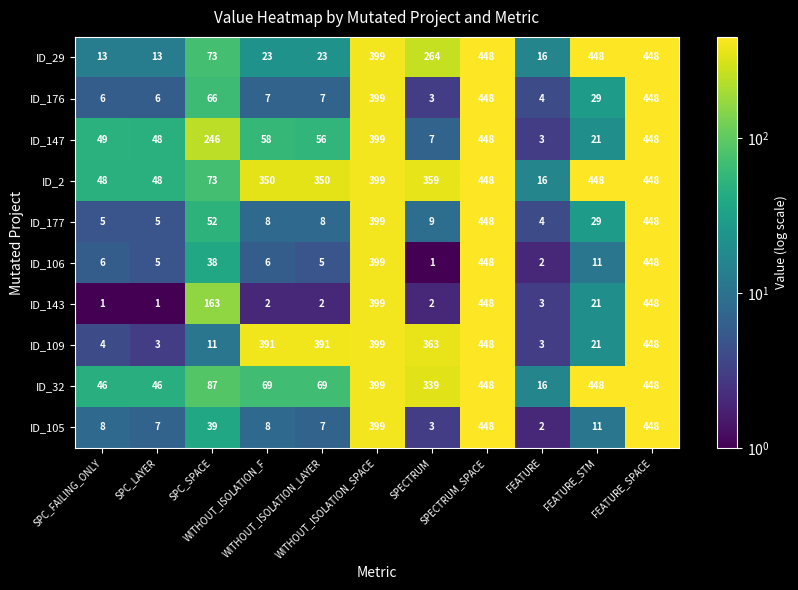

What is the minimum value shown in the chart?

1